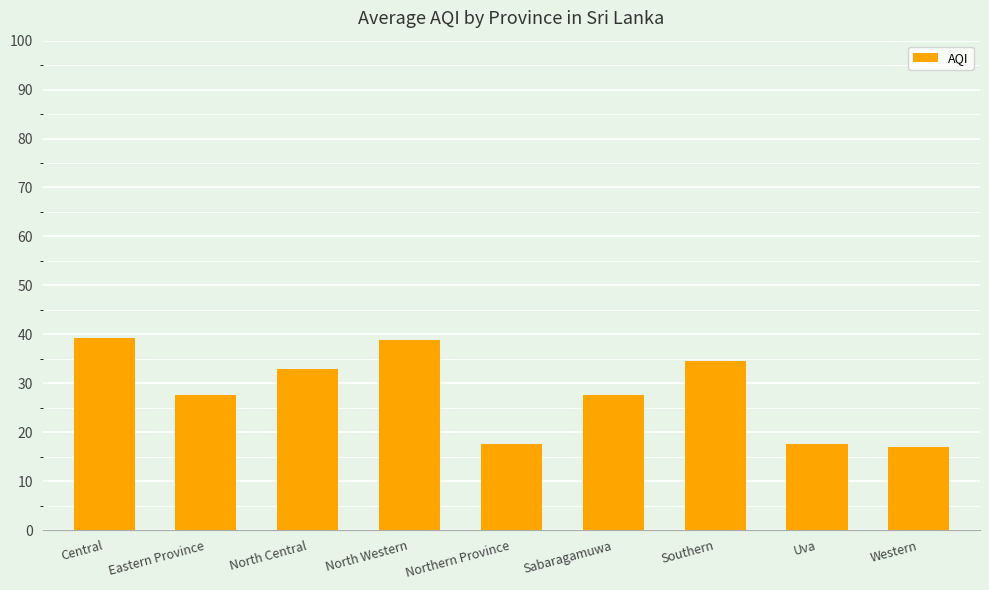

Reading left to right, transcribe all the data shown in this chart.

39.2	27.5	33.0	38.8	17.5	27.5	34.5	17.5	17.0